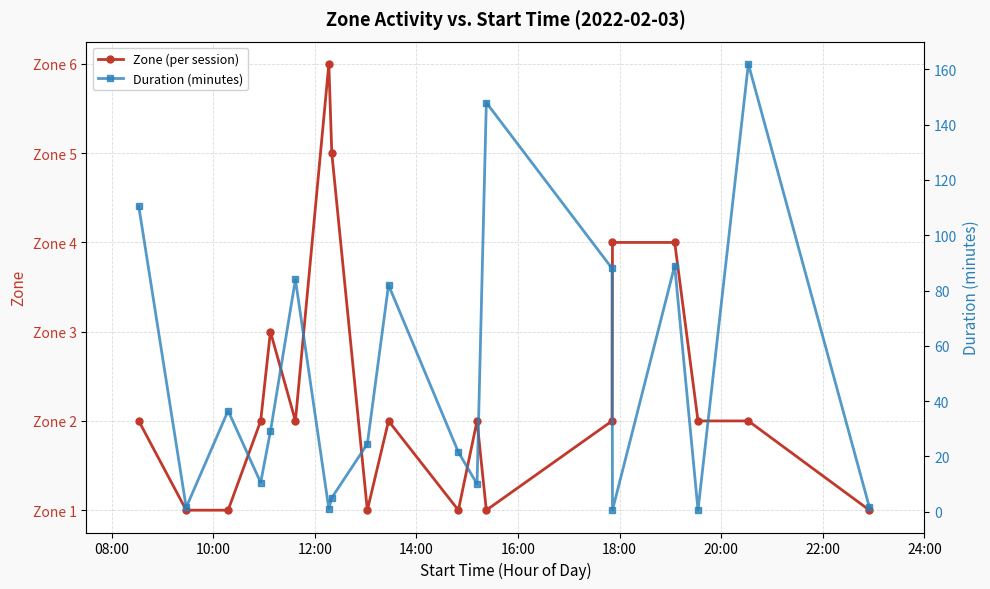

What is the value of the Zone (per session) point at the 5th from the left?

3.0